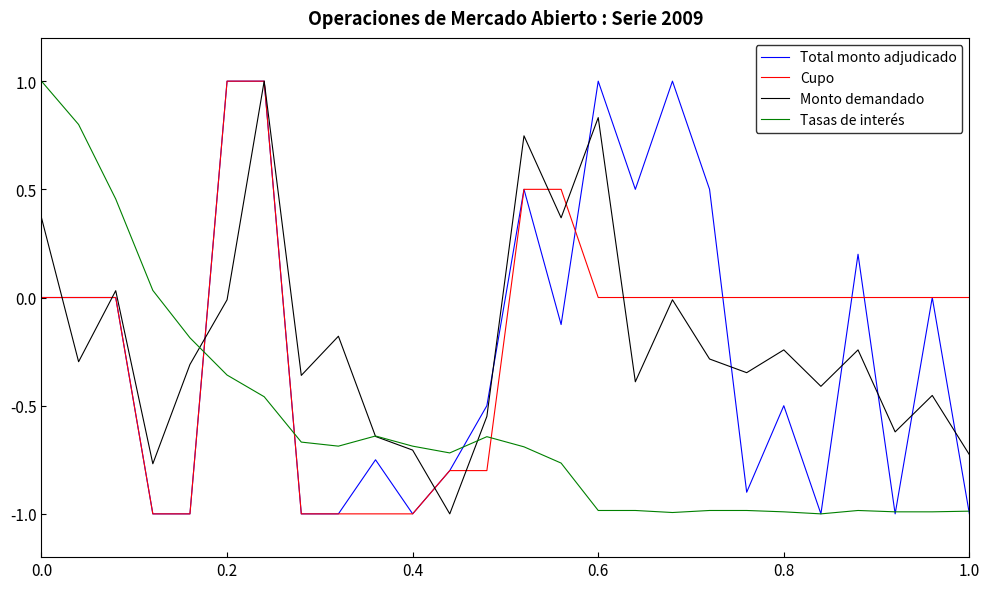

What is the smallest value displayed?

-1.0